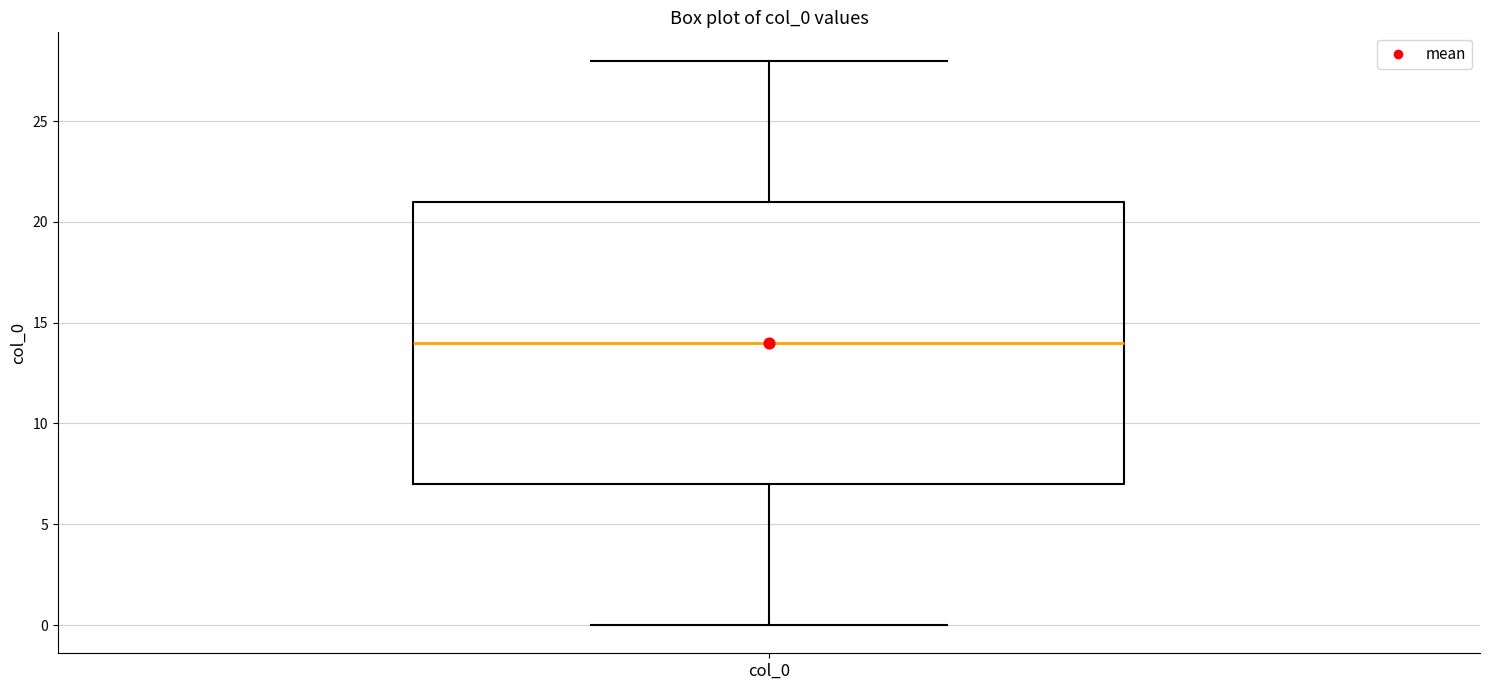

Transcribe this box plot: give where the median line is, the range the box spans, and where the two whiskers end, as read against the y-axis. The values are not printed on the chart, so give them approximately, as read against the axis.

median 14, box 7 to 21, whiskers 0 to 28